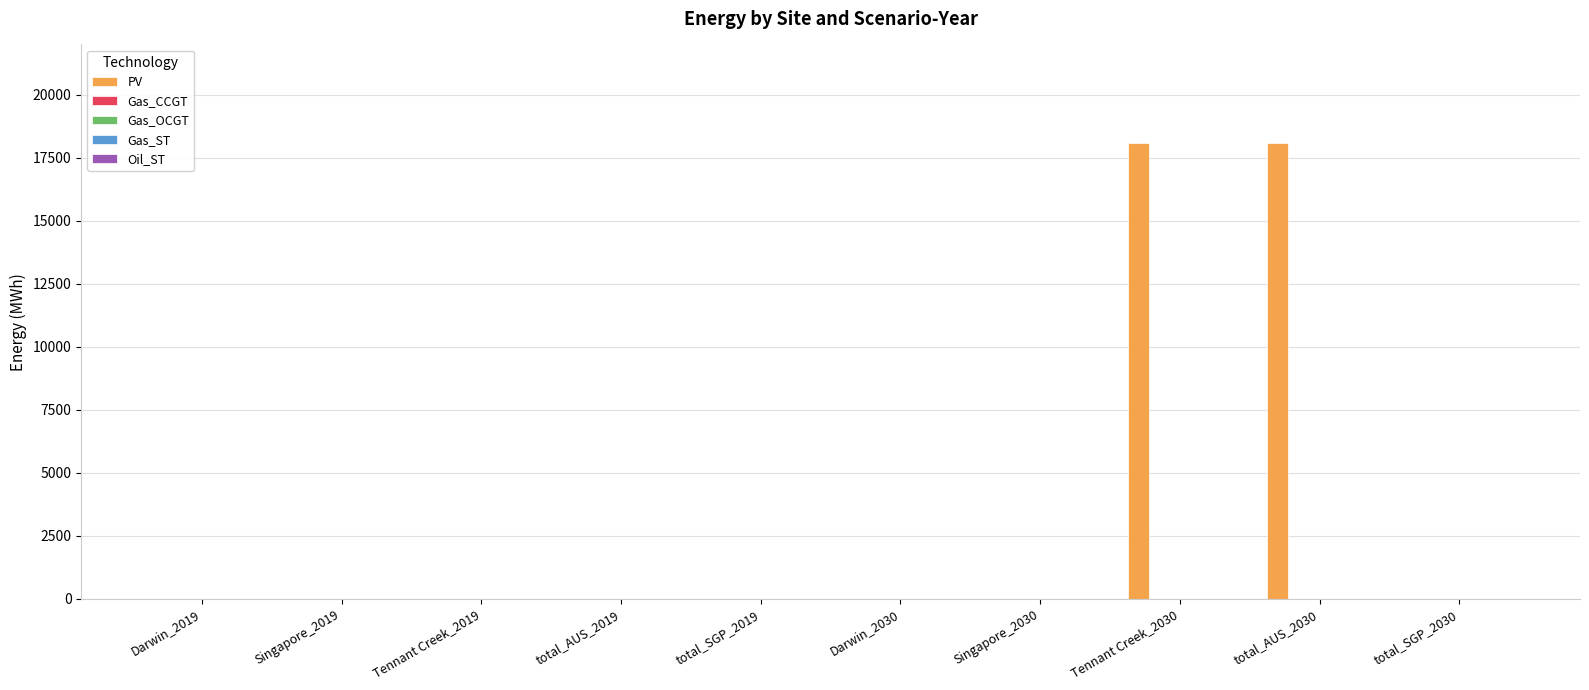

What is the greatest value displayed?

18100.9